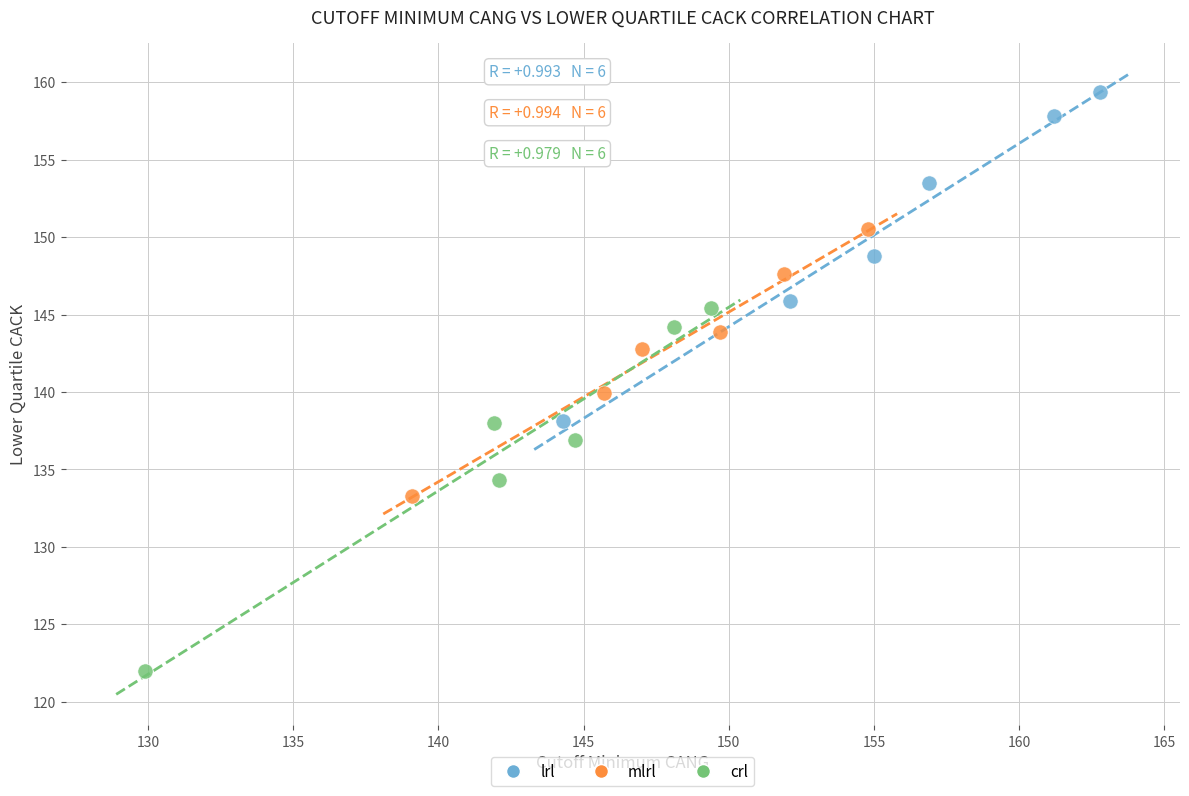

Which series contains the highest Y value?

lrl